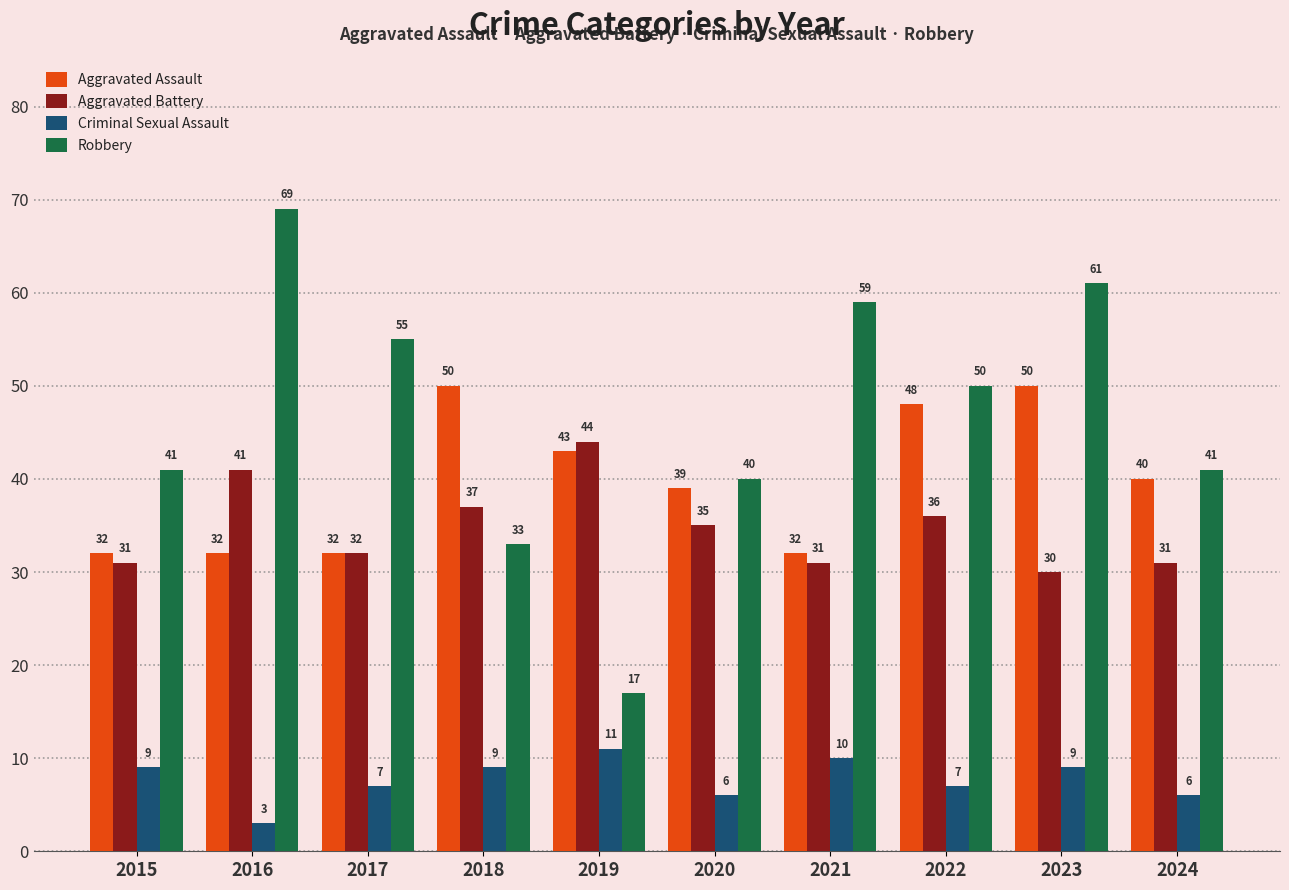

What value does the Aggravated Battery series have at 2022, to the nearest 5?

35